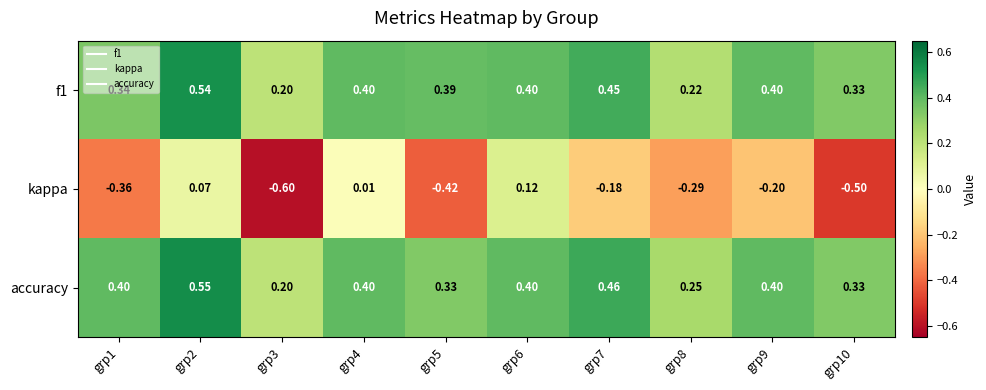

Is the value of accuracy at grp2 greater than the value of kappa at grp3?

Yes